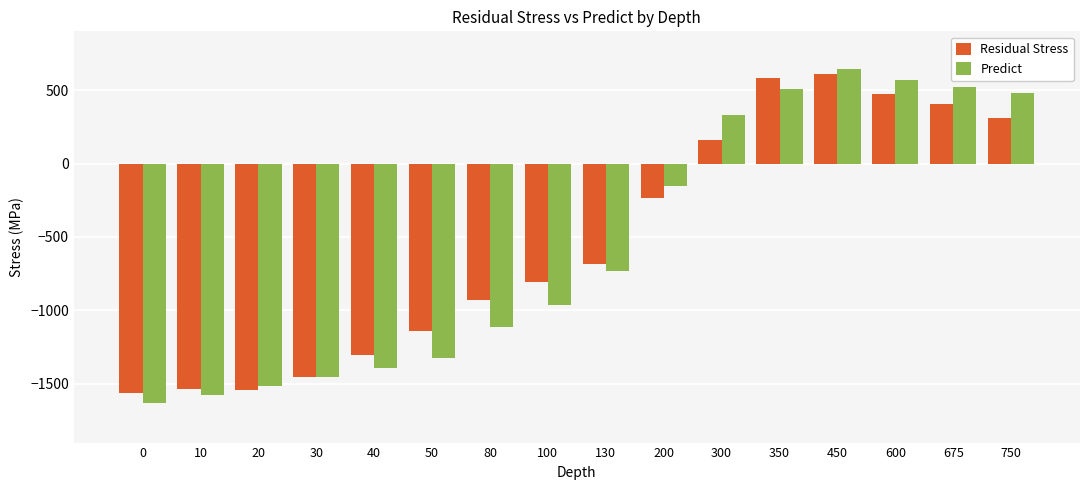

At which category is the sum across all series the highest?

450